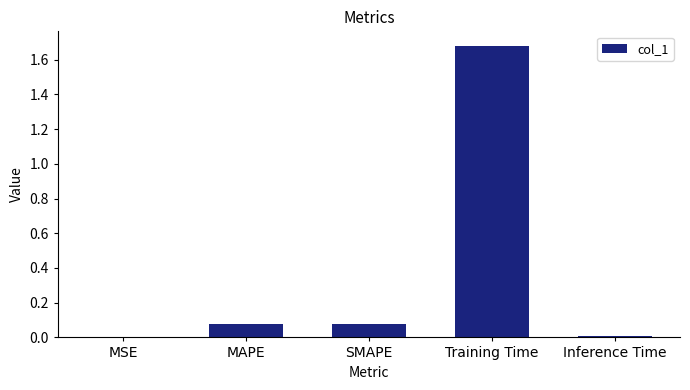

The chart shows a value of 0.0 at Inference Time. True or false?

True